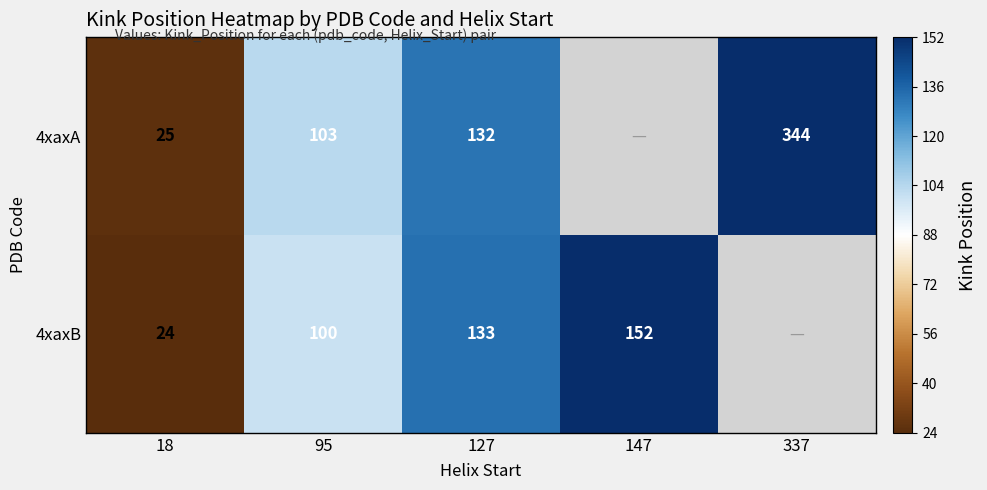

True or false: 4xaxA has a value of 82 at 127.

False